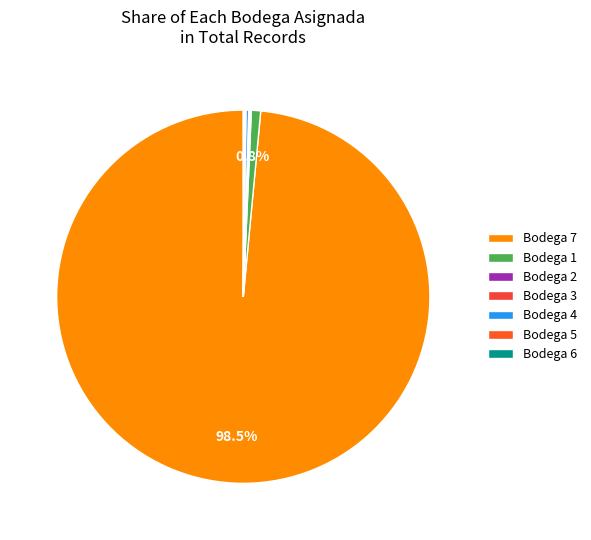

Which category has the biggest portion of the pie?

Bodega 7